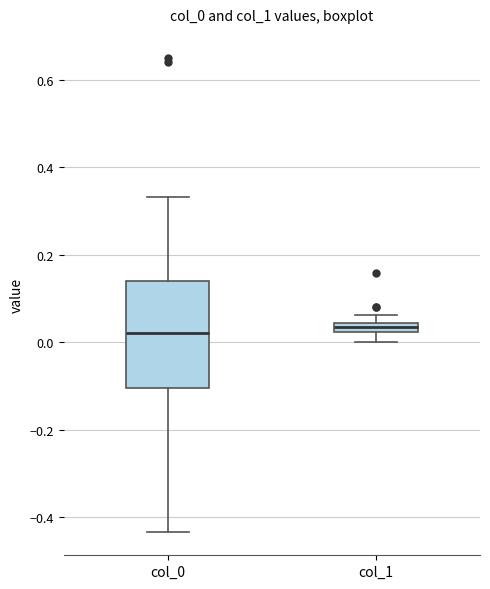

Comparing the boxes themselves (not the whiskers), which one is the tallest?

col_0